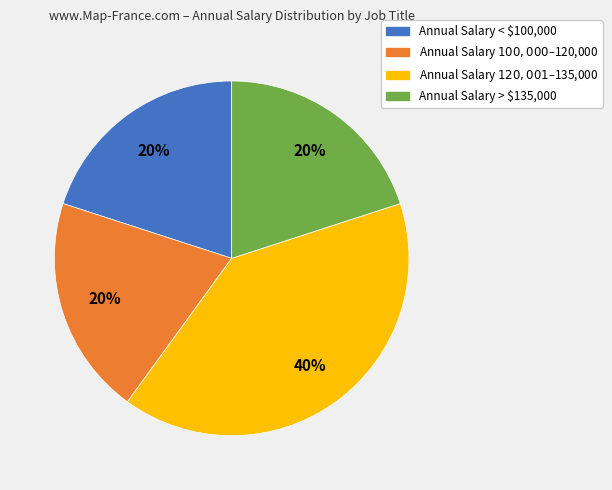

Does Annual Salary > $135,000 account for over 50% of the chart?

No